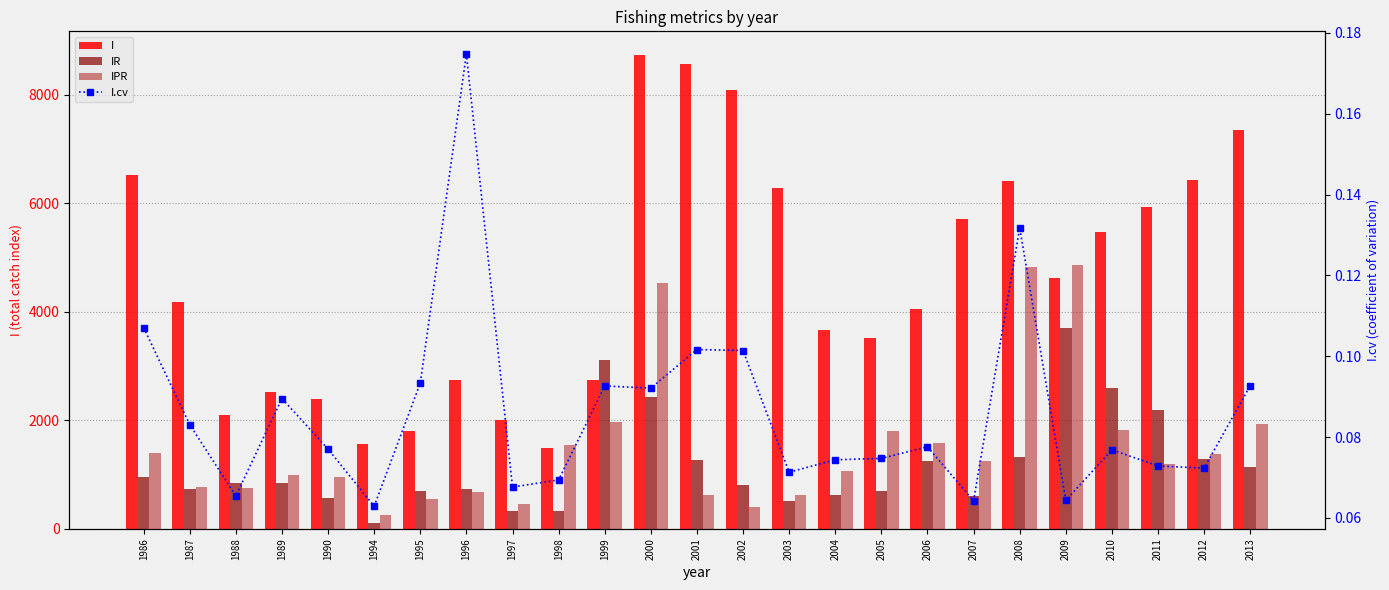

Rank the categories by IR value from highest to lowest.

2009, 1999, 2010, 2000, 2011, 2008, 2012, 2001, 2006, 2013, 1986, 1988, 1989, 2002, 1987, 1996, 1995, 2005, 2004, 2007, 1990, 2003, 1998, 1997, 1994